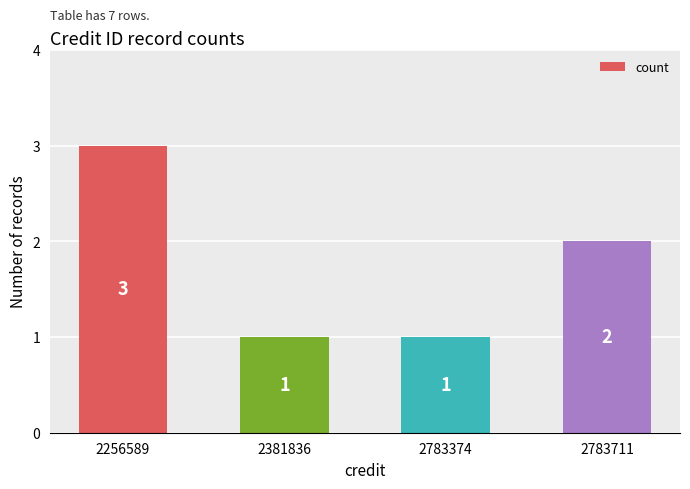

Reading right to left, transcribe all the data shown in this chart.

2783711=2	2783374=1	2381836=1	2256589=3